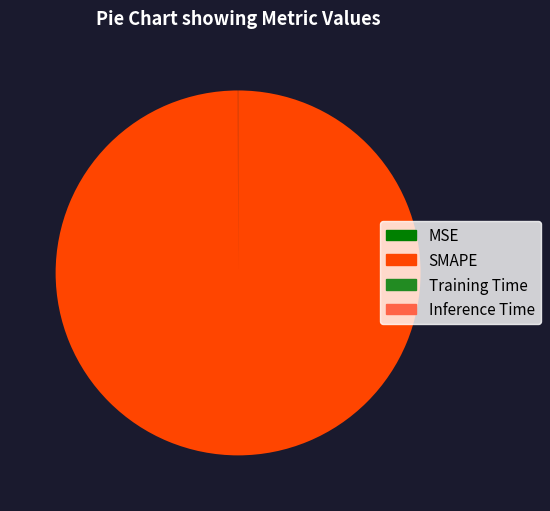

Which category has the biggest portion of the pie?

SMAPE